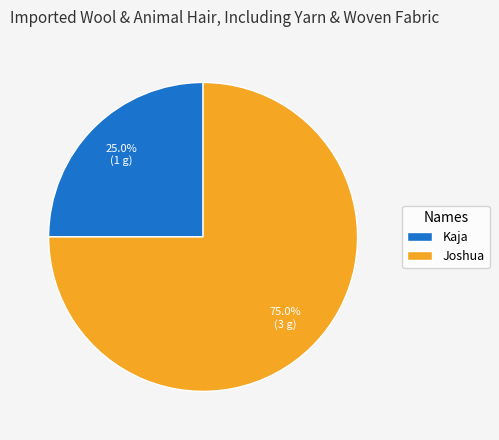

To the nearest percent, what percentage of the pie is Joshua?

75%